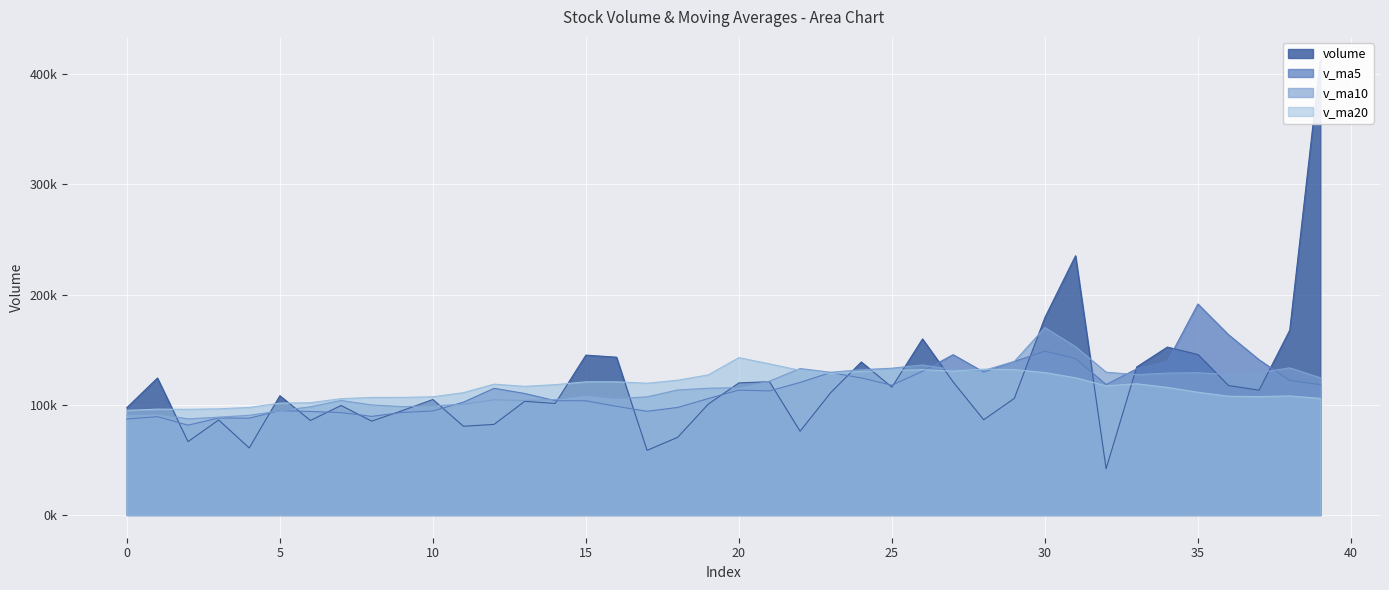

True or false: v_ma5 and v_ma20 cross at least once.

True